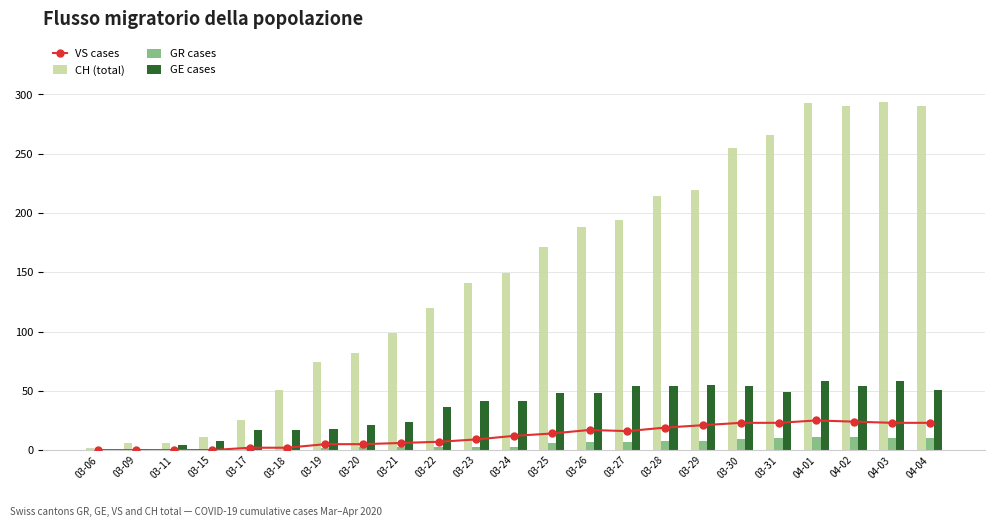

True or false: VS cases has a value of 39 at 04-04.

False